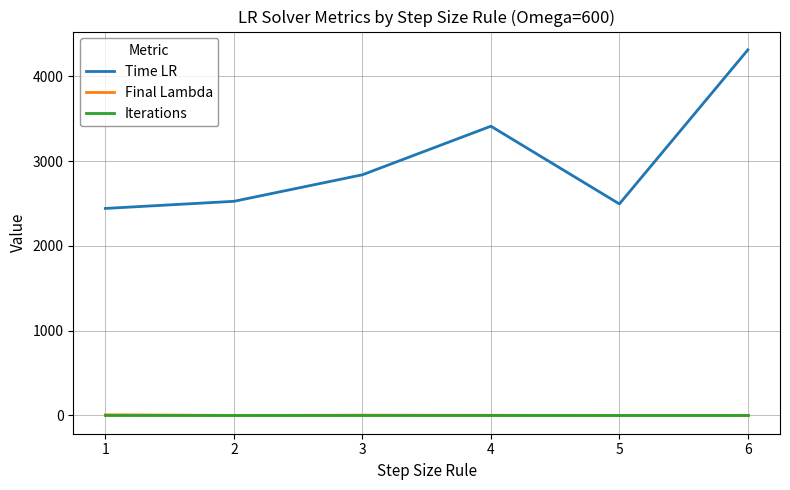

What is the average value of the Final Lambda series?

2.3